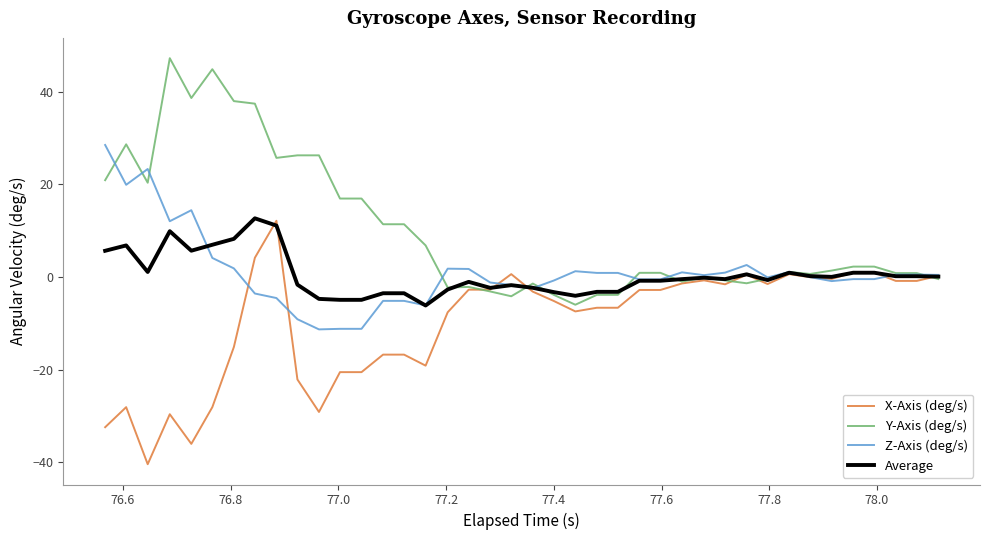

Which series has the largest total across all categories?

Y-Axis (deg/s)